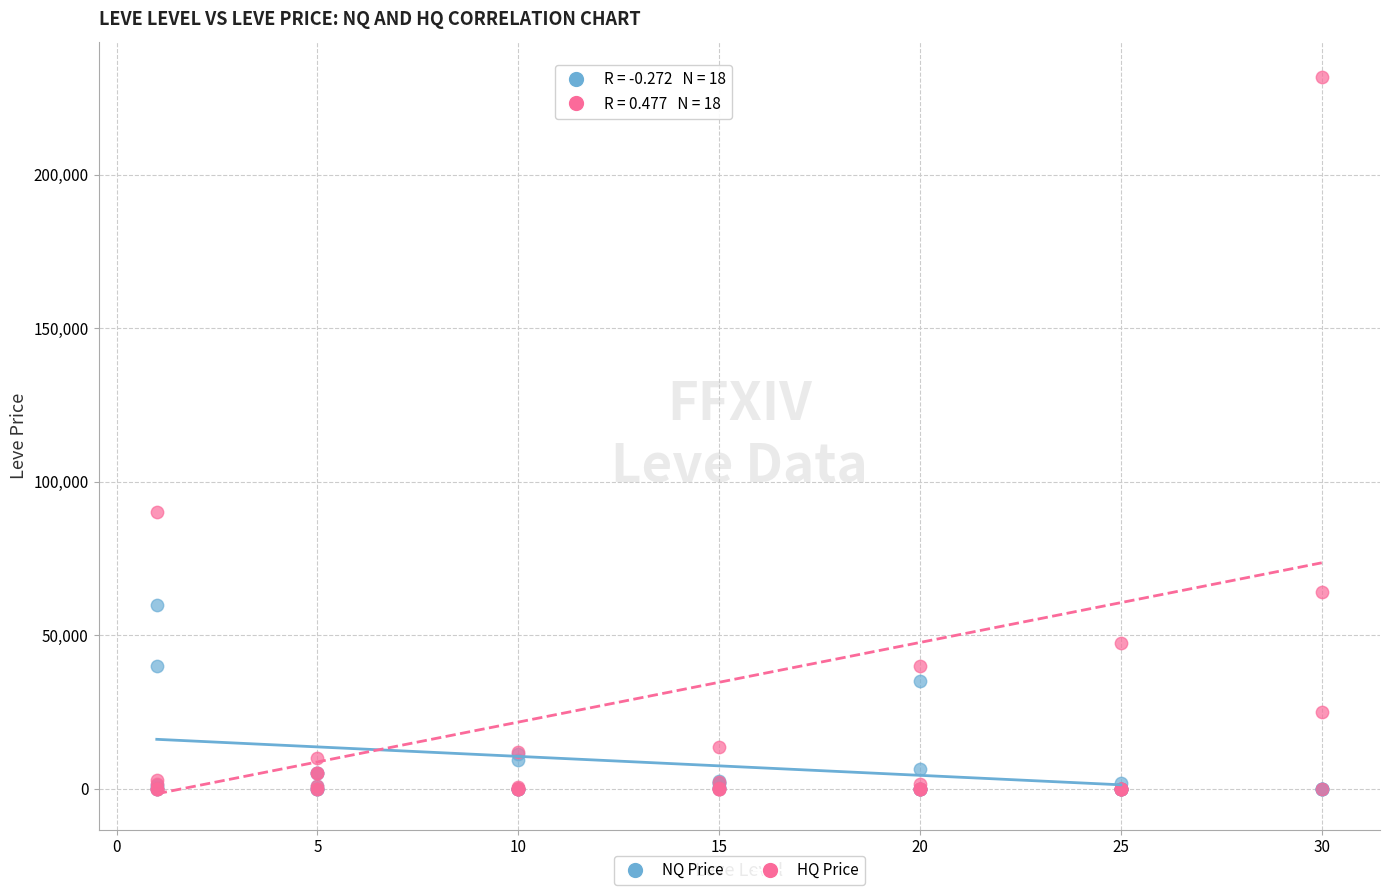

Across all series, what Y value is closest to 115833?

90000.0